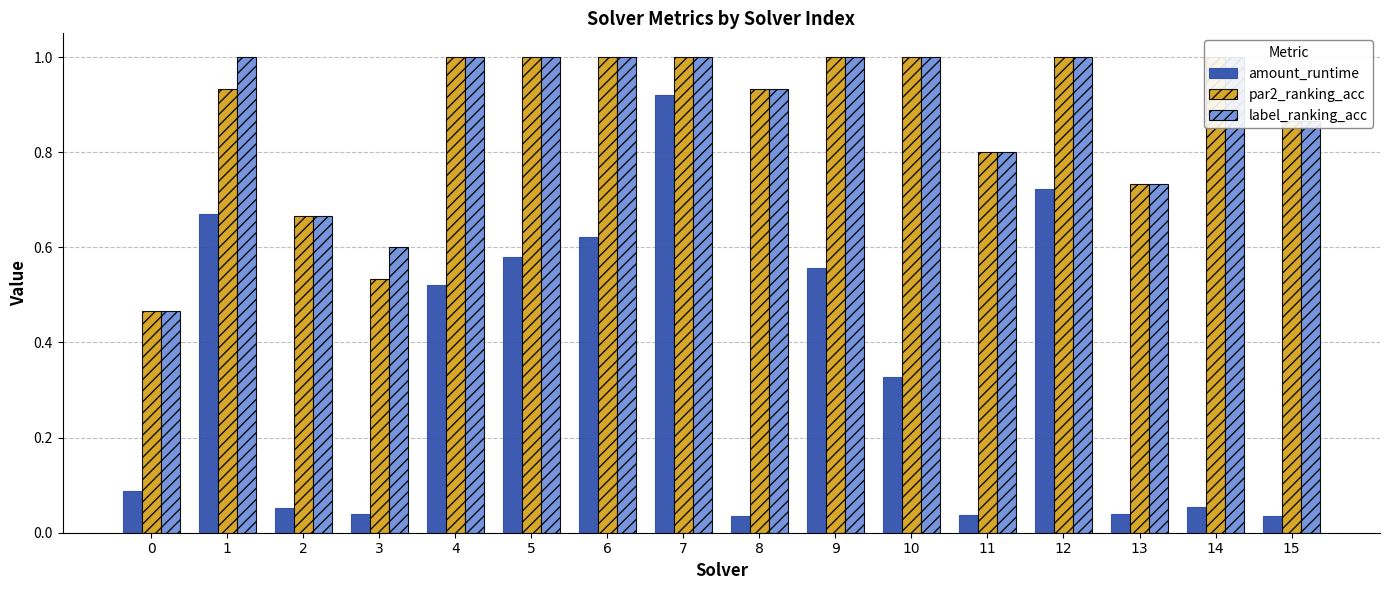

What is the value of the par2_ranking_acc bar at the 8th from the left?

1.0